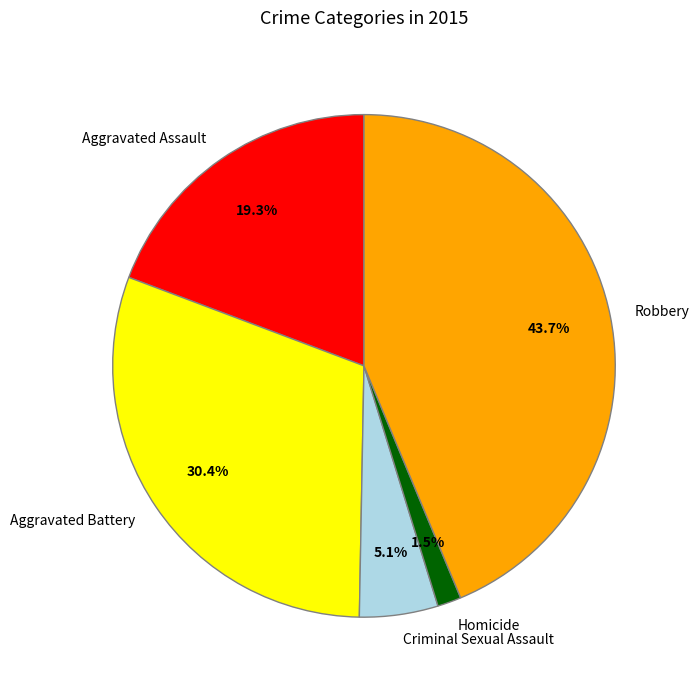

Is the sum of Aggravated Assault and Criminal Sexual Assault greater than half?

No